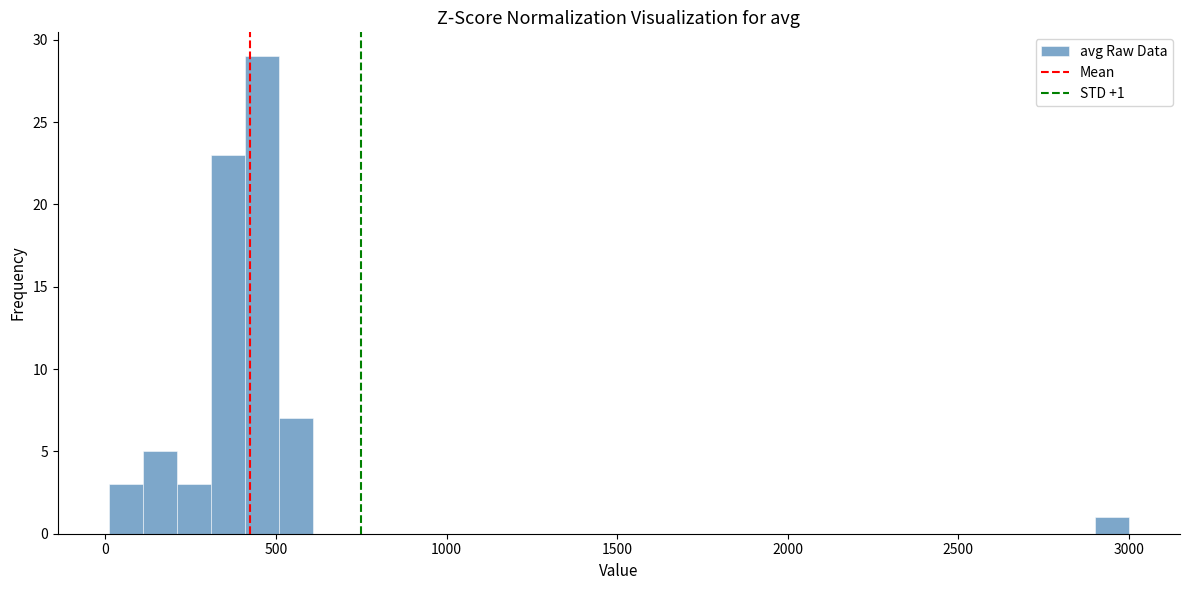

Around what value on the x-axis is the tallest bar? Give the approximate position of its centre, as read against the axis.

450